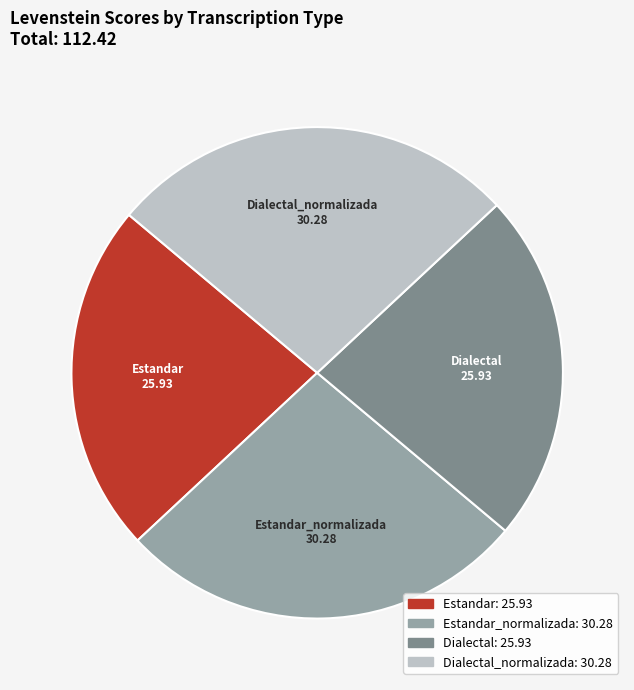

How many segments does this pie chart have?

4